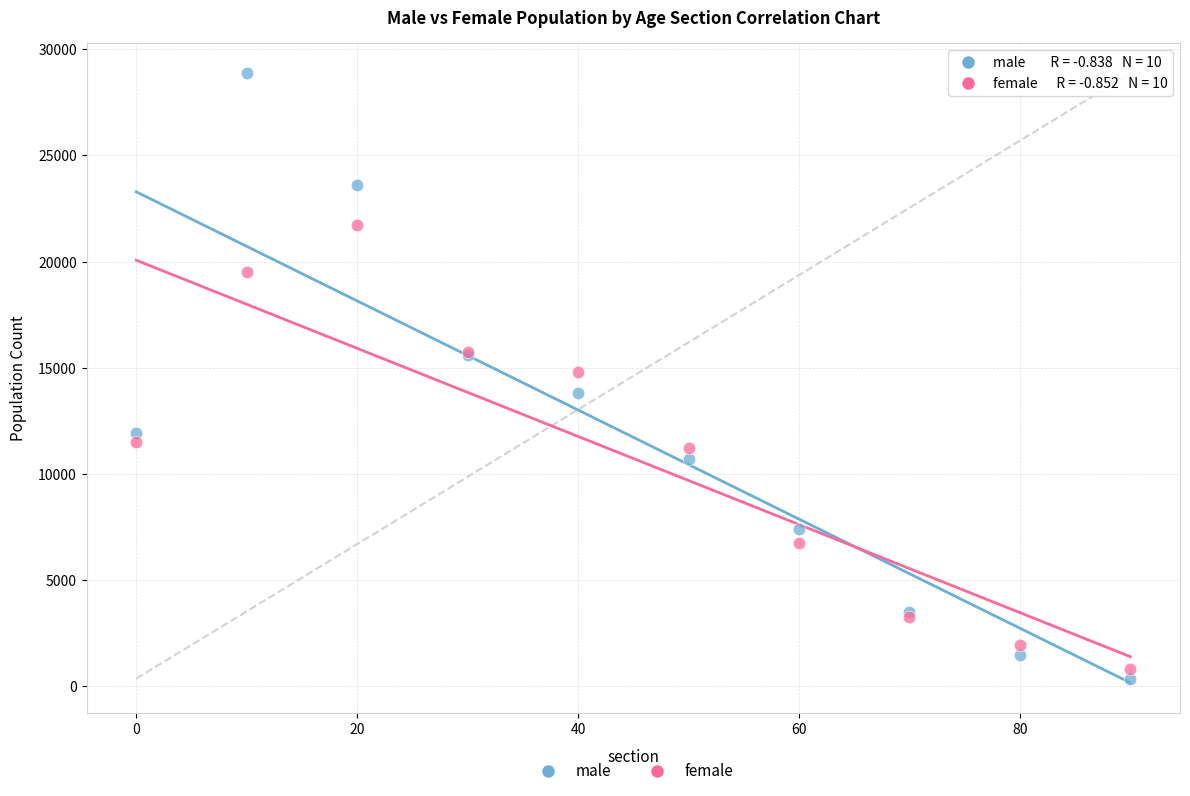

Which series contains the highest Y value?

male